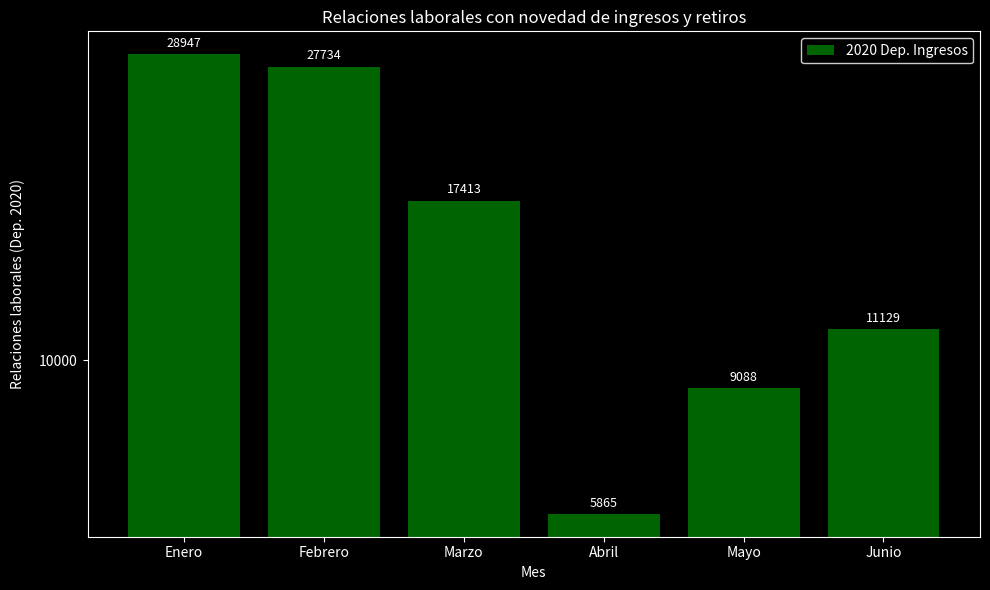

List the labels in order of value, smallest first.

Abril, Mayo, Junio, Marzo, Febrero, Enero